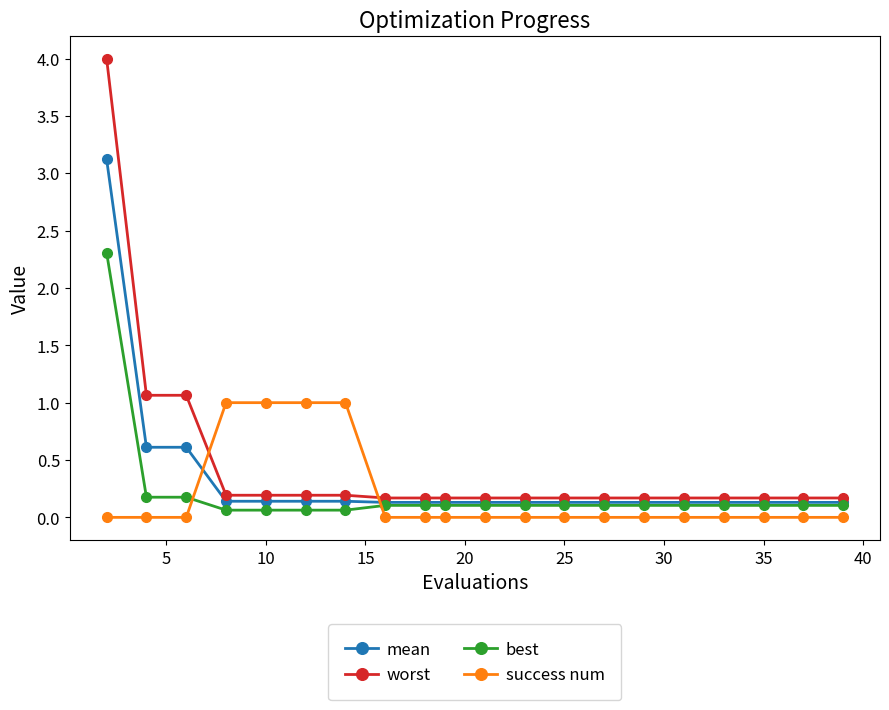

What is the highest value of the worst series?

4.0